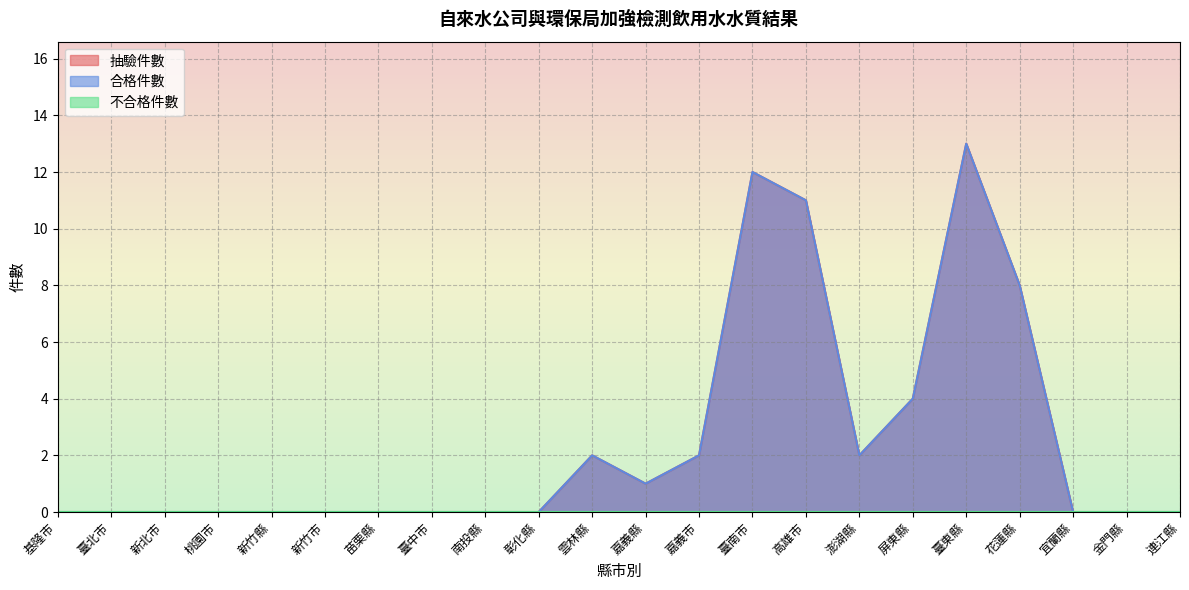

What is the greatest value displayed?

13